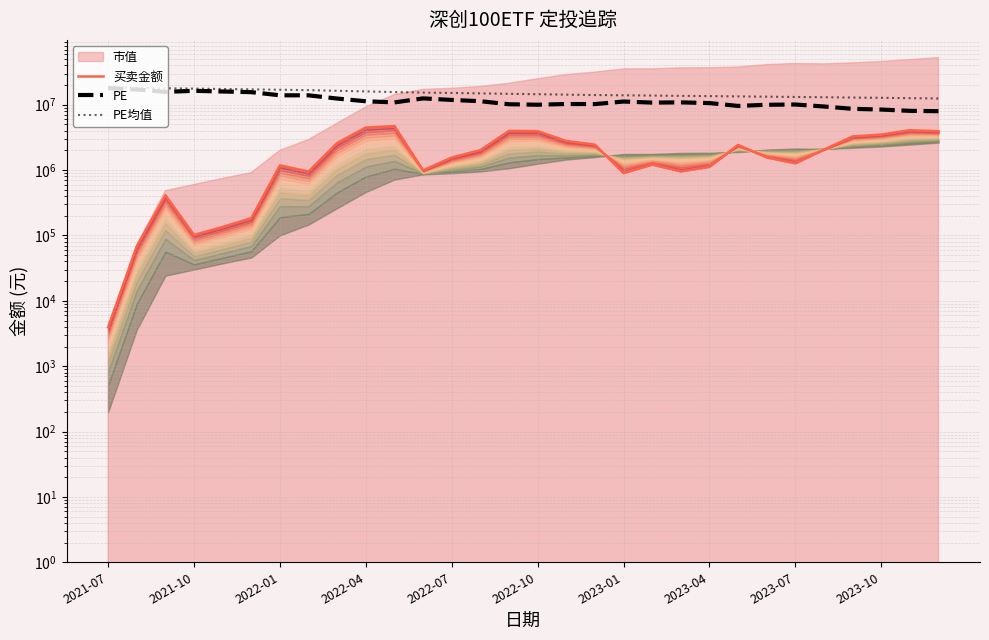

True or false: PE均值 has more than 1 points higher than both neighbors.

False